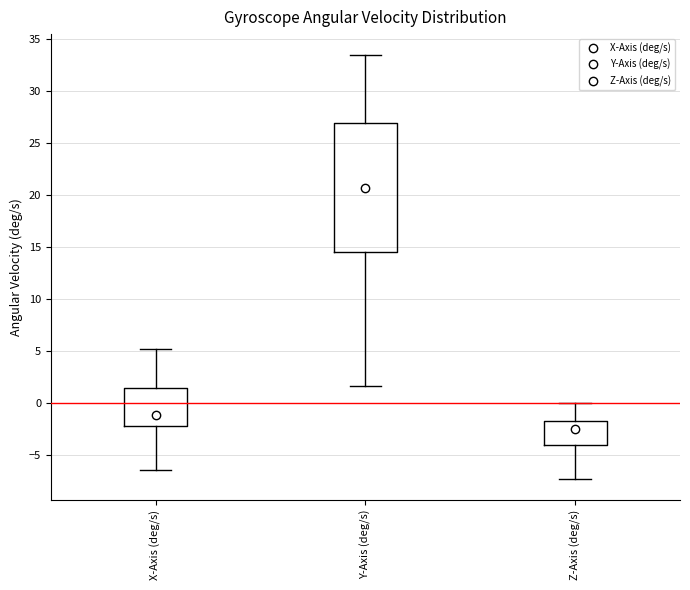

Reading left to right, transcribe this box plot: for each box, give where its median line is, the range the box spans, and where its two whiskers end, as read against the y-axis. The values are not printed on the chart, so give them approximately, as read against the axis.

X-Axis (deg/s): median -1.0, box -2.0 to 1.5, whiskers -6.5 to 5.5
Y-Axis (deg/s): median 21.0, box 14.5 to 27.0, whiskers 1.5 to 33.5
Z-Axis (deg/s): median -2.5, box -4.0 to -1.5, whiskers -7.5 to 0.0